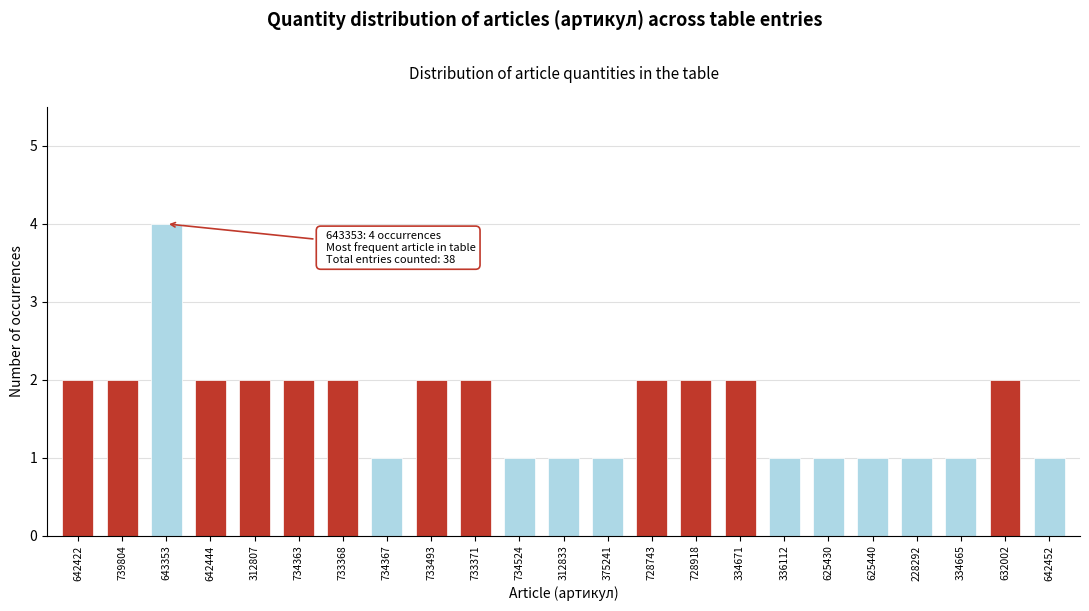

Reading left to right, what are all the values shown in this chart?

2	2	4	2	2	2	2	1	2	2	1	1	1	2	2	2	1	1	1	1	1	2	1